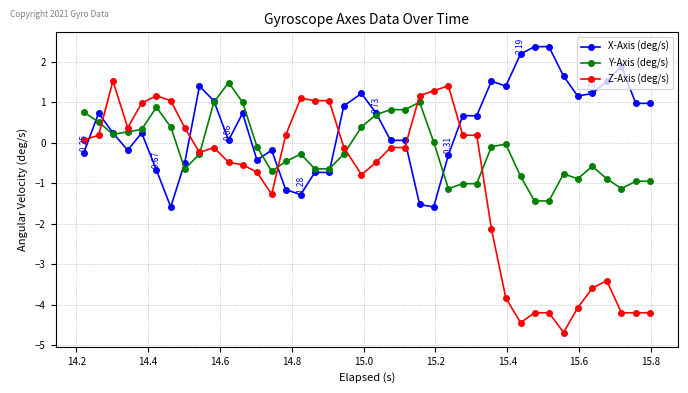

Which series has the widest spread of values?

Z-Axis (deg/s)